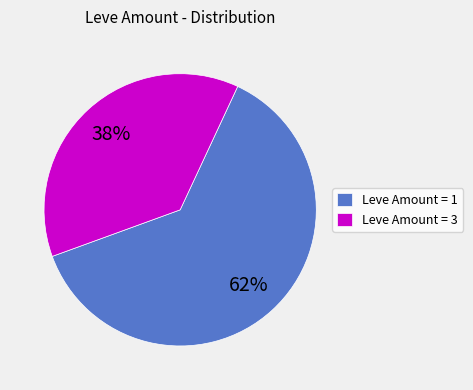

Which slice is the largest?

Leve Amount = 1